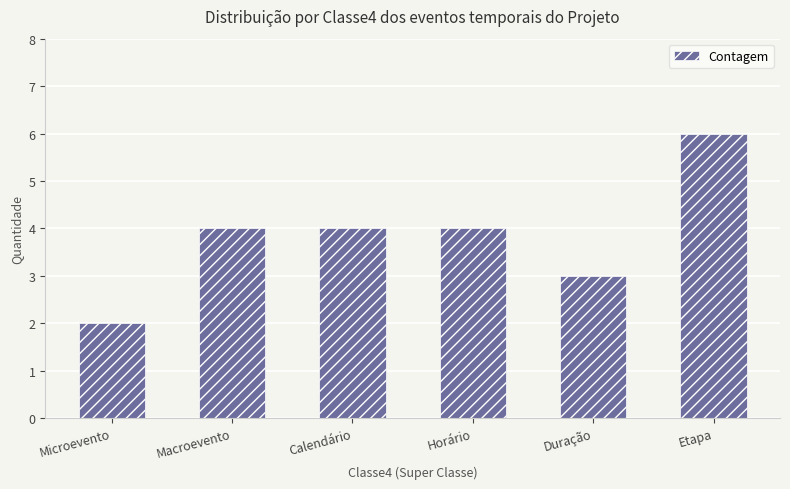

Approximately how many times larger is the value at Duração compared to Microevento?

1.5